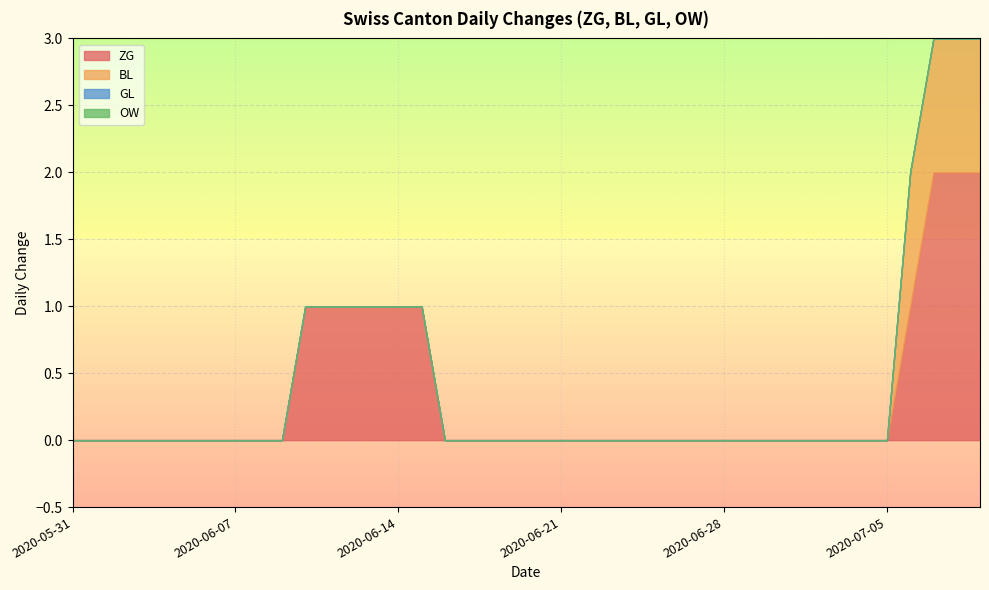

Which series has the largest range (max minus min)?

ZG